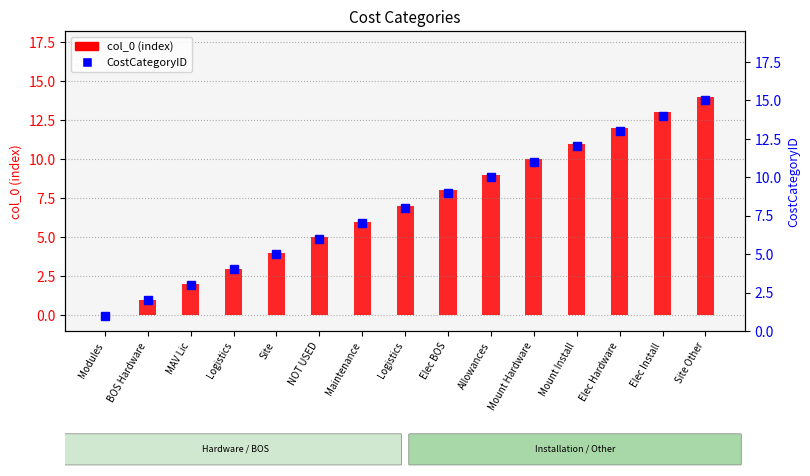

What is the highest value of the CostCategoryID series?

15